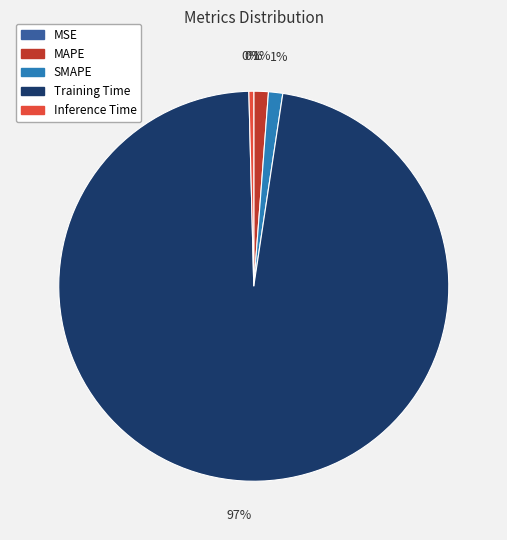

To the nearest percent, what is the average slice percentage?

20%